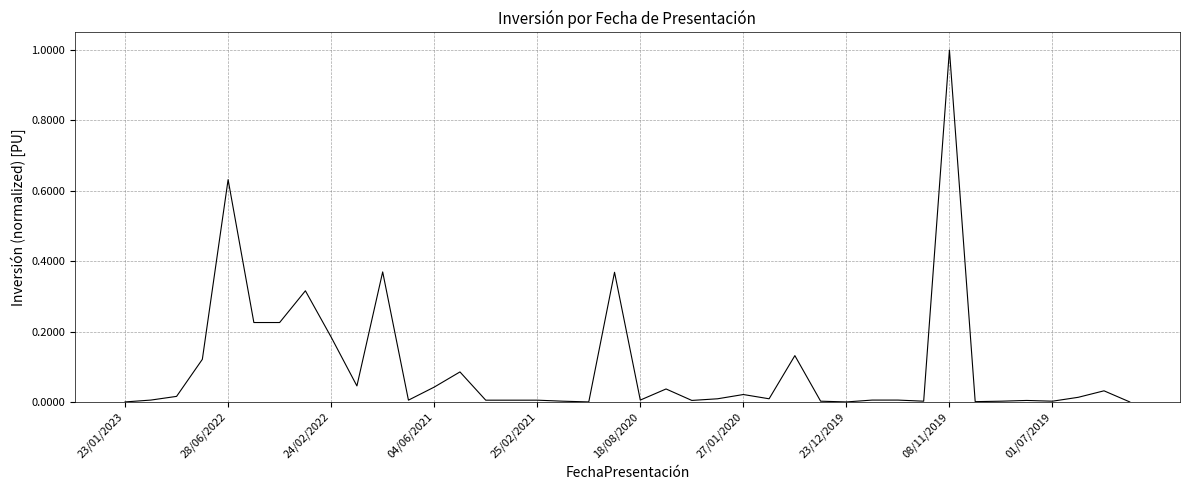

What is the greatest value displayed?

1.0